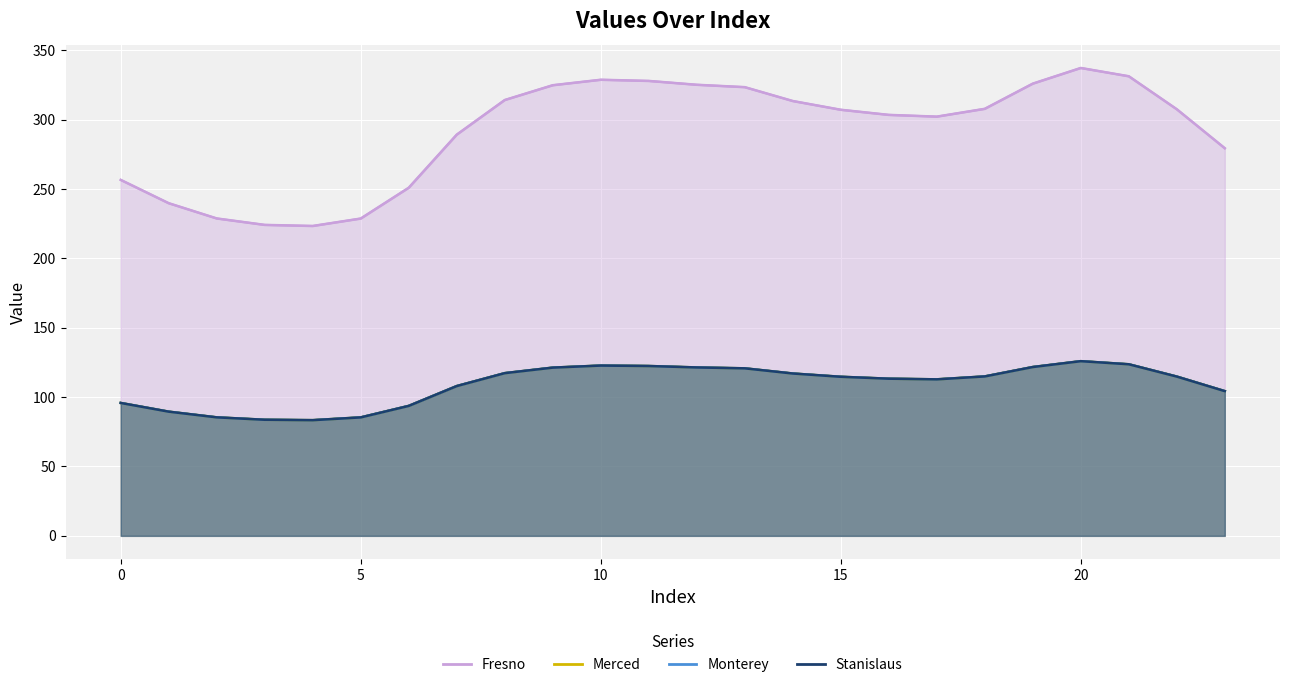

At how many categories does at least one series exceed 317?

8